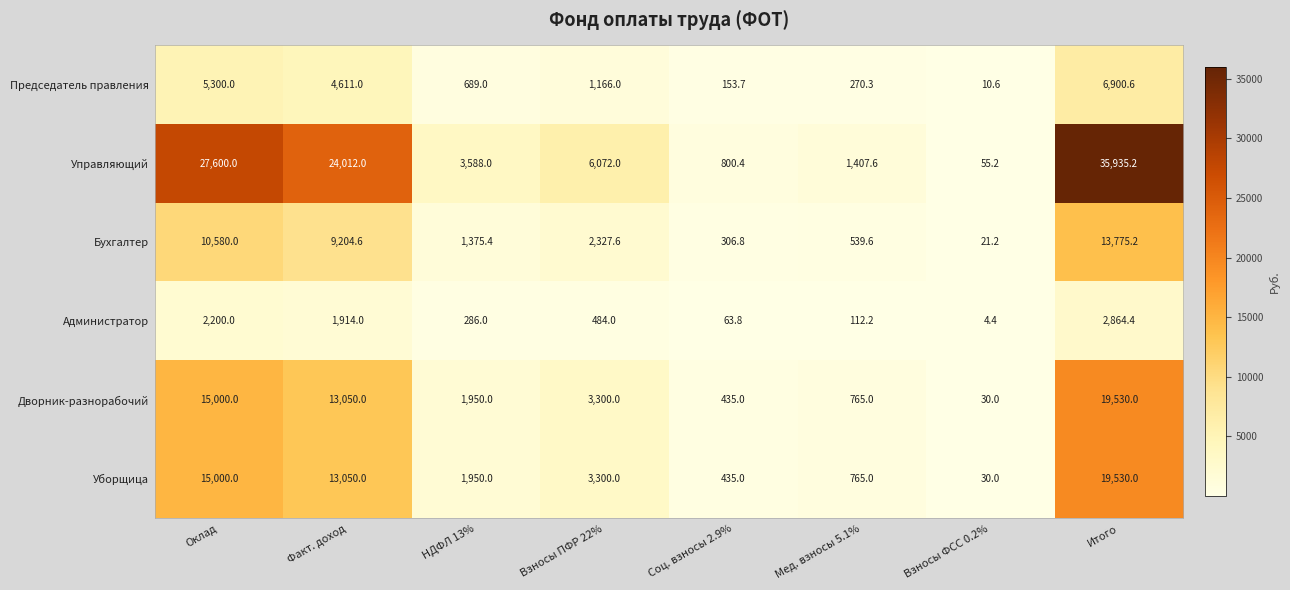

At how many categories does at least one series exceed 17938?

3